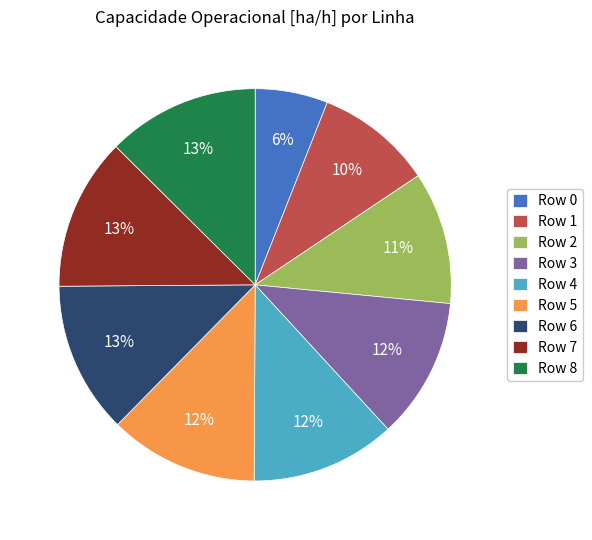

What percentage is the Row 0 slice, to the nearest percent?

6%